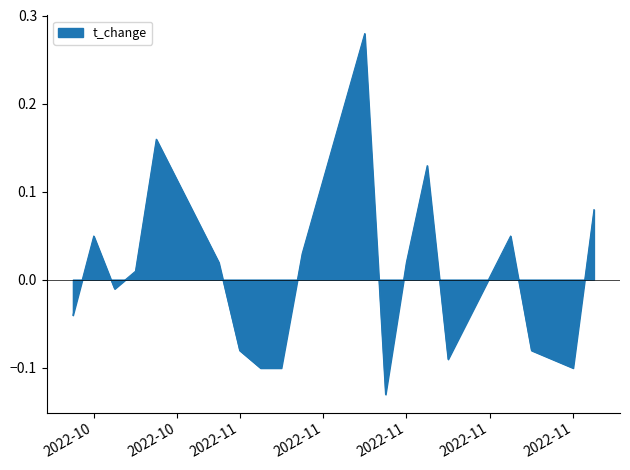

Does the chart display data point markers on the line(s)?

No